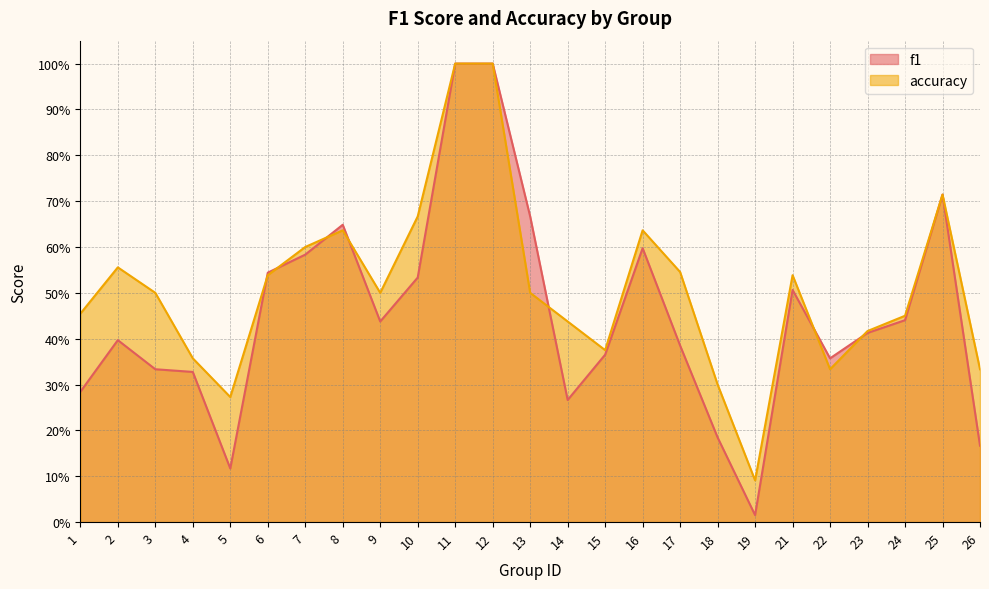

Which series changed the most between 12 and 19?

f1